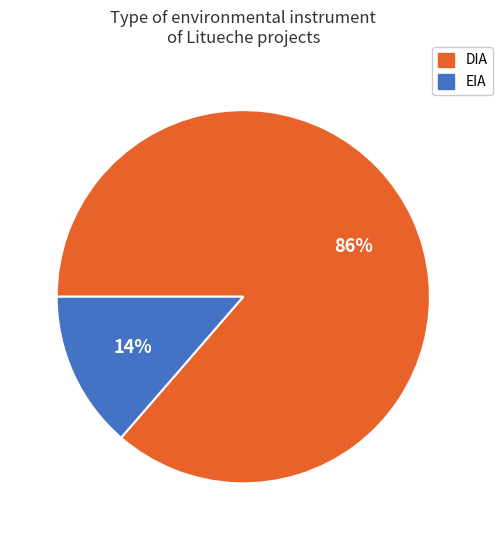

Rank the categories by value from highest to lowest.

DIA, EIA